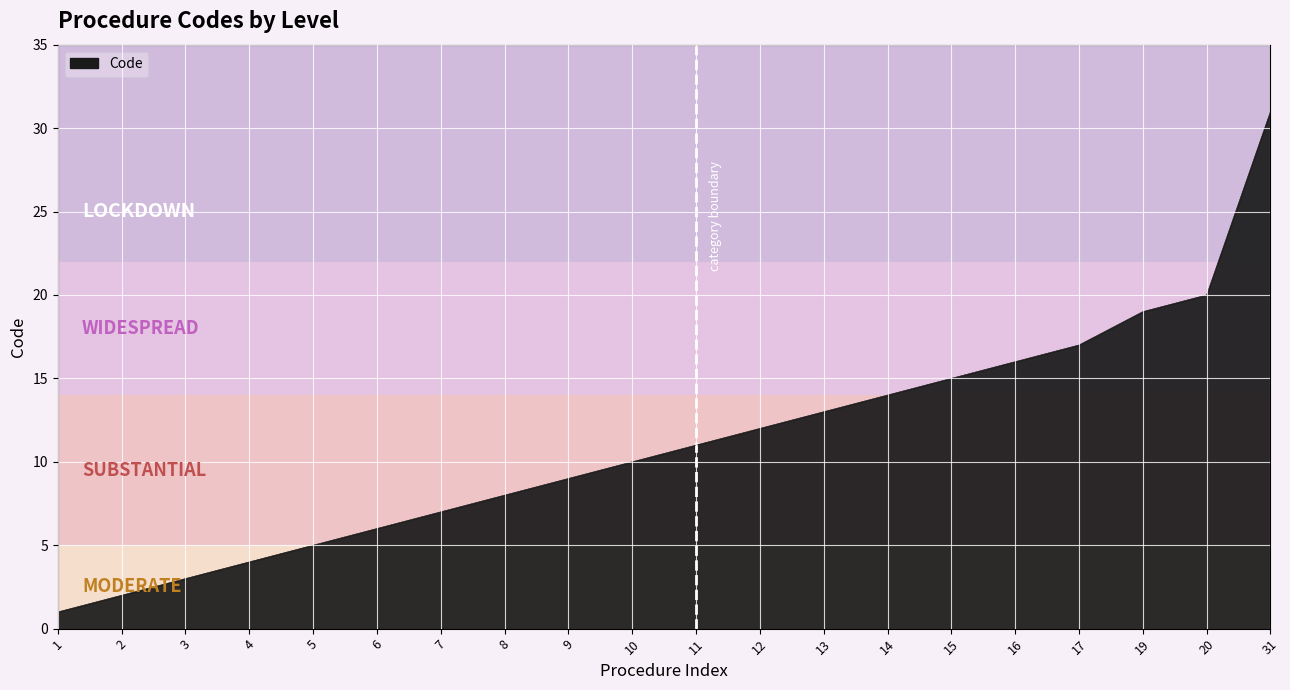

Does the chart display data point markers on the line(s)?

No